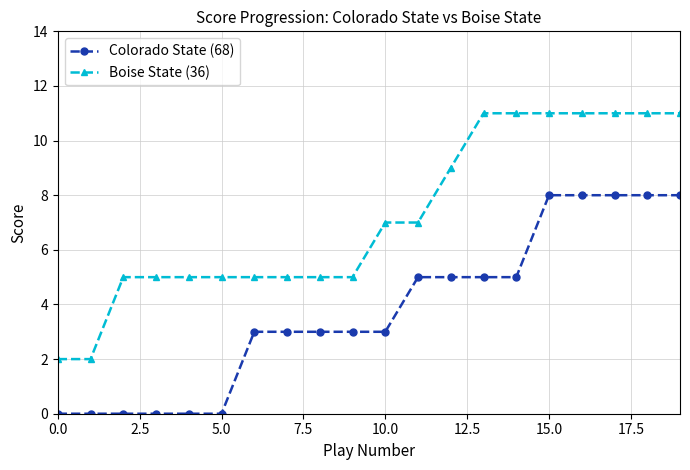

Count the number of categories in the chart.

20